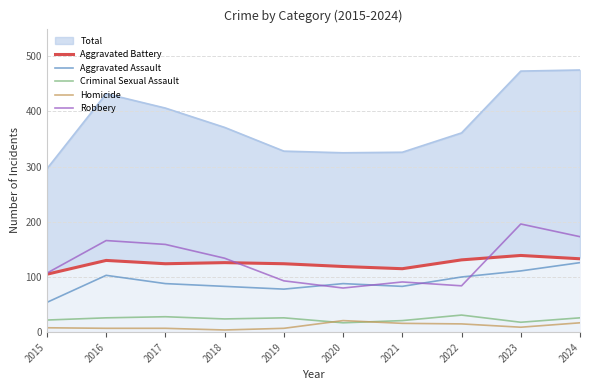

Is the value of Criminal Sexual Assault at 2016 greater than the value of Robbery at 2017?

No